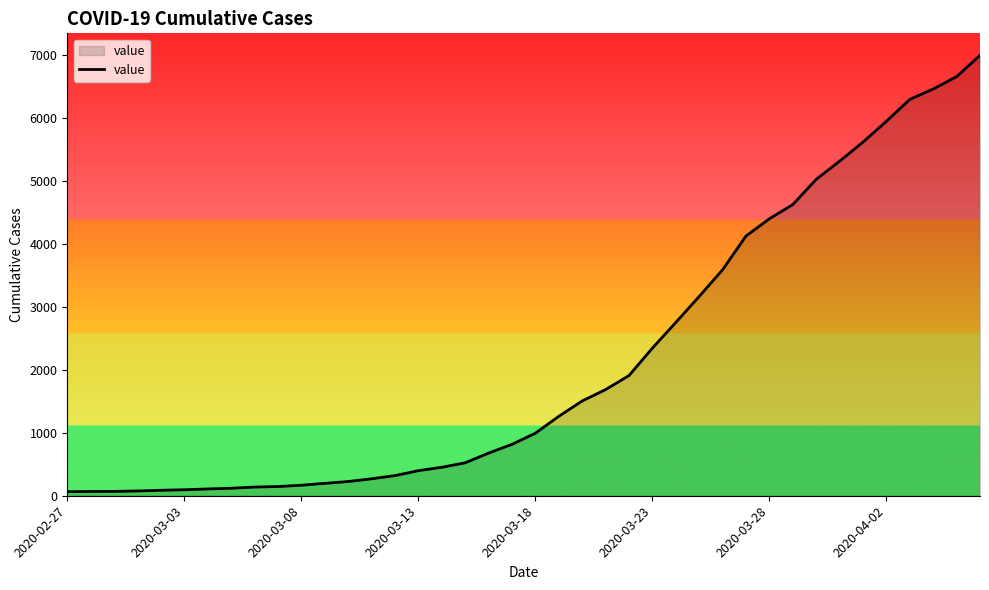

What is the maximum value shown in the chart?

6995